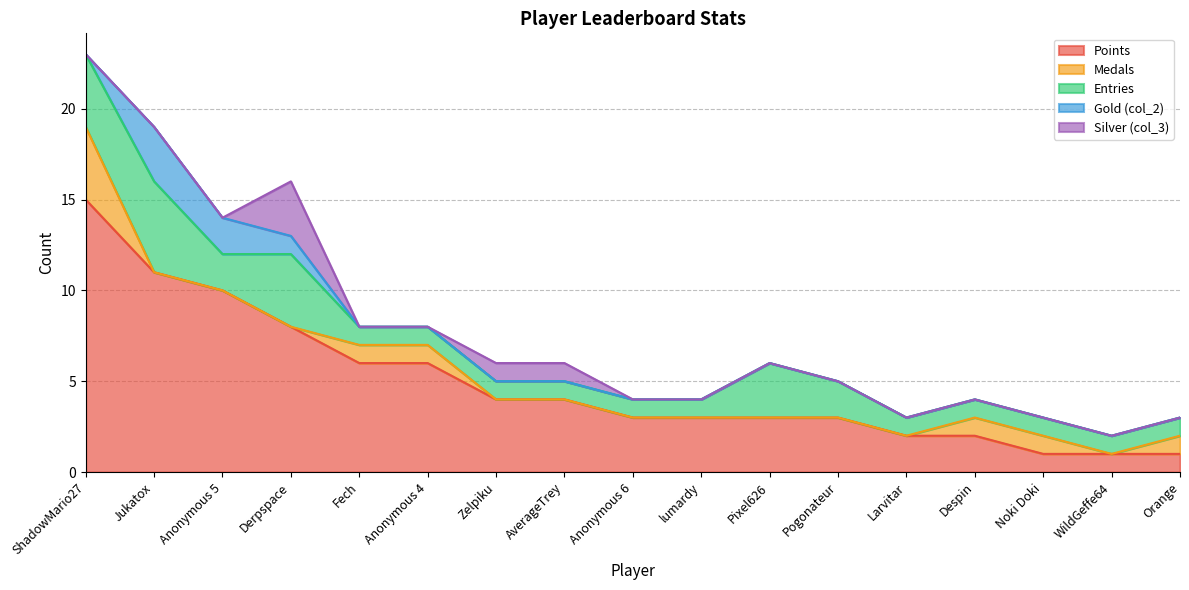

Between AverageTrey and Anonymous 6, which is larger?

AverageTrey